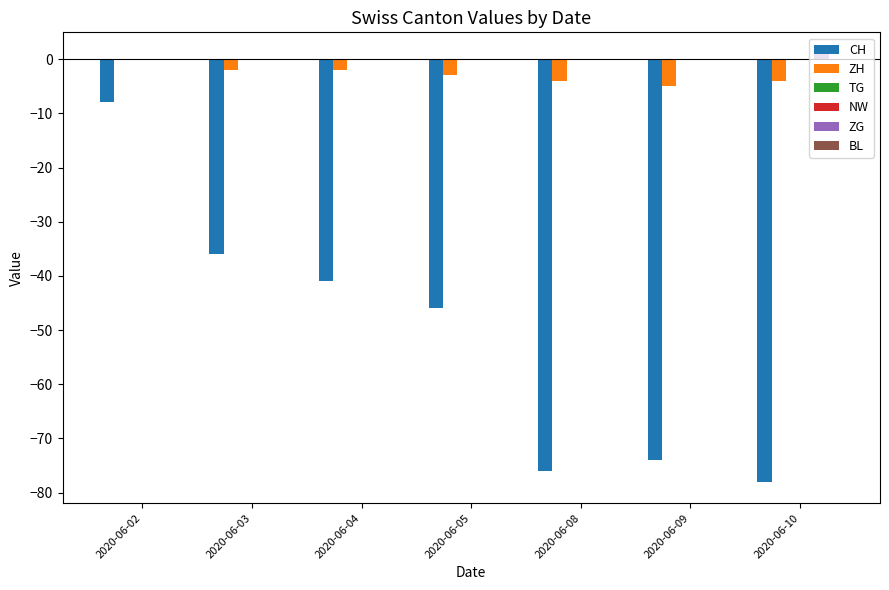

List the series in order of their peak value, highest first.

ZG, ZH, TG, NW, BL, CH